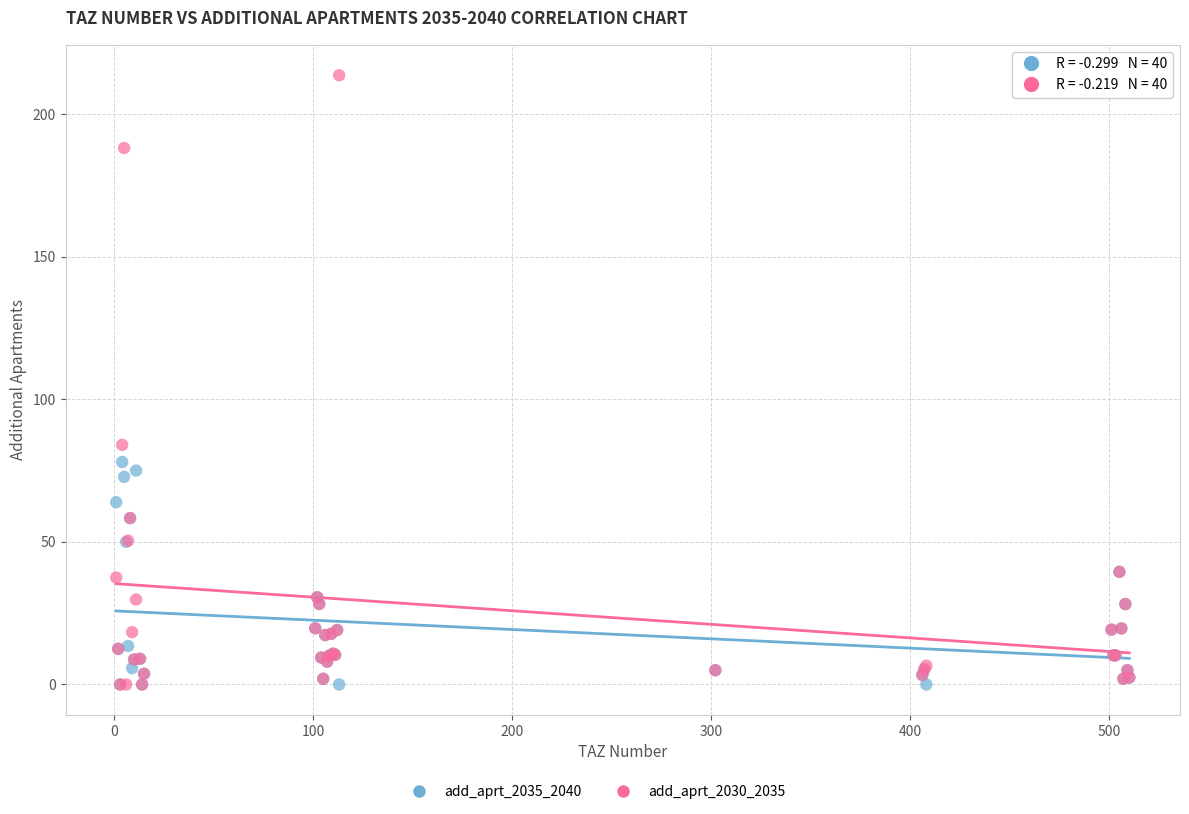

In the add_aprt_2030_2035 series, what Y value is closest to 106?

84.0